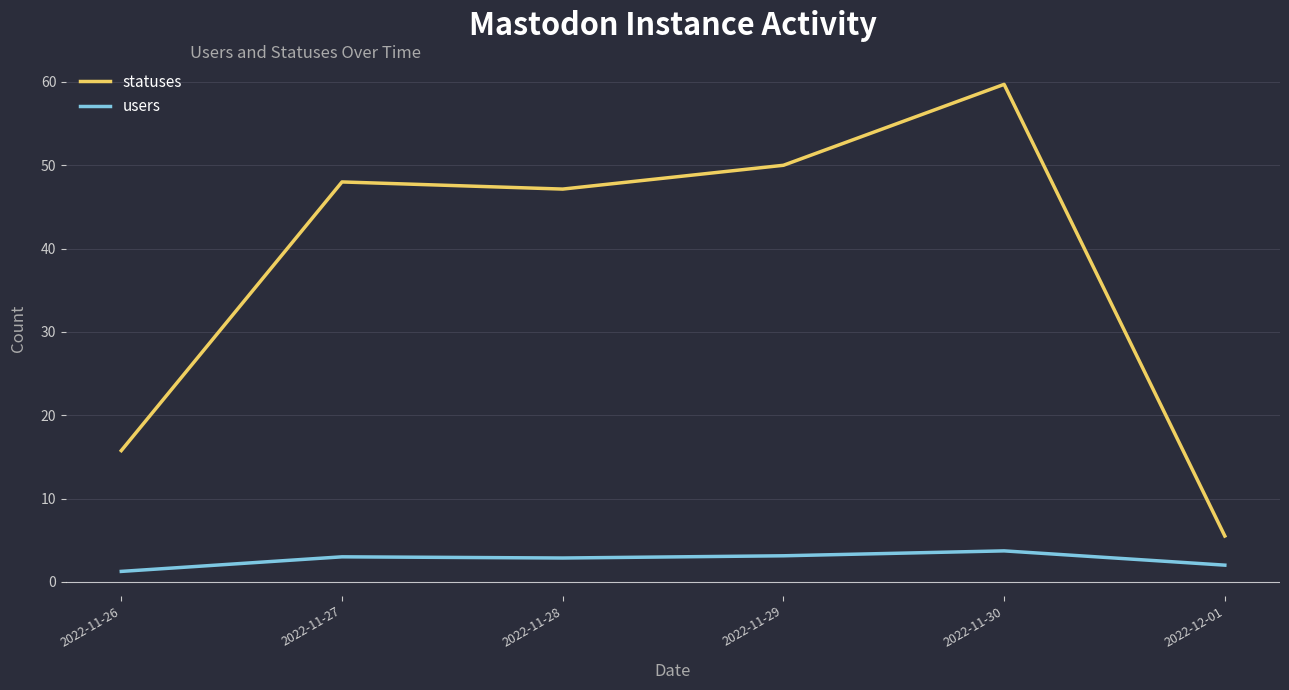

Where is the first local minimum for statuses?

2022-11-28